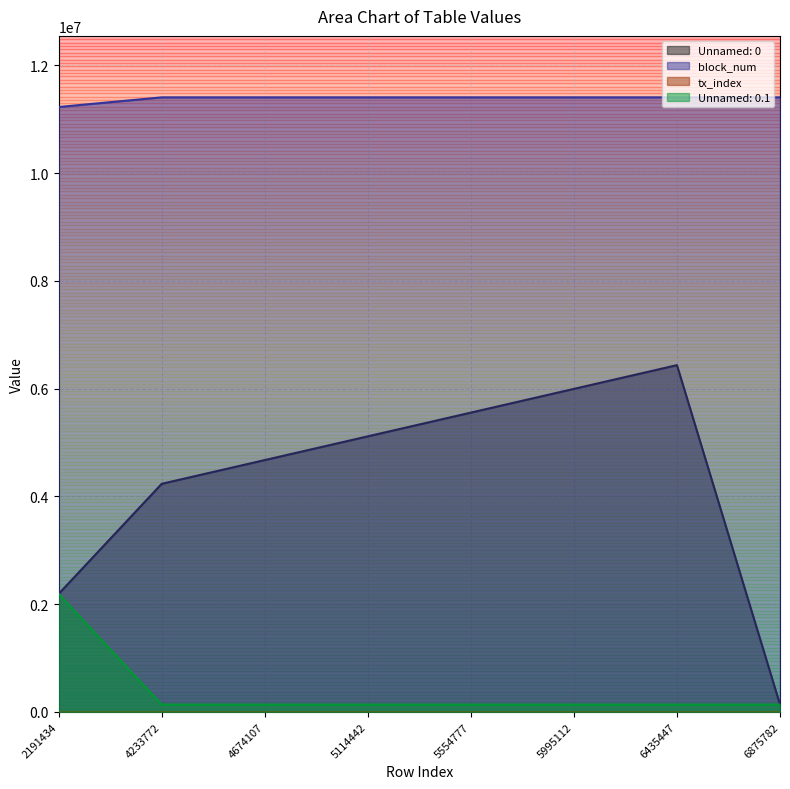

True or false: block_num has a value of 2617541 at 5995112.

False